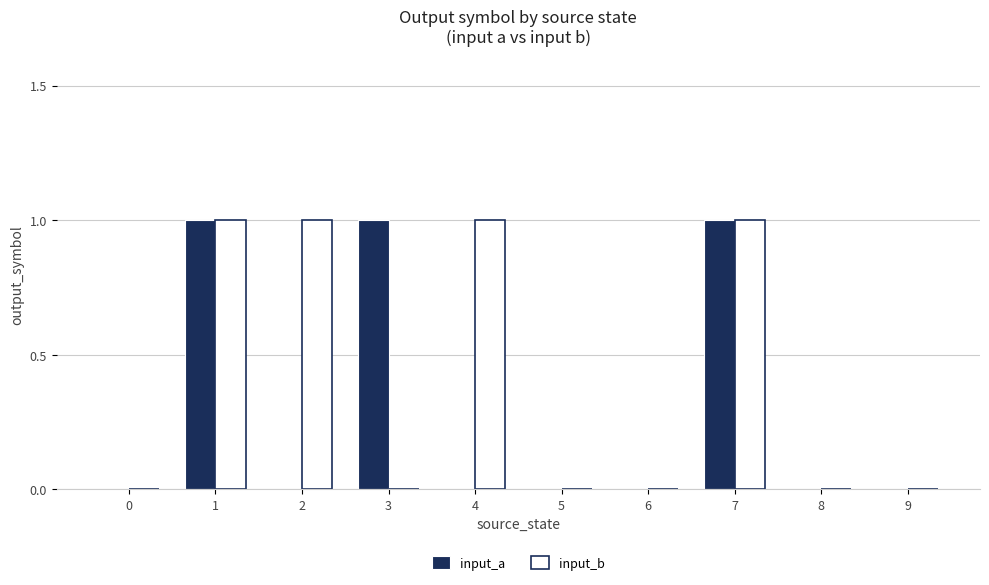

How many series are shown in this chart?

2